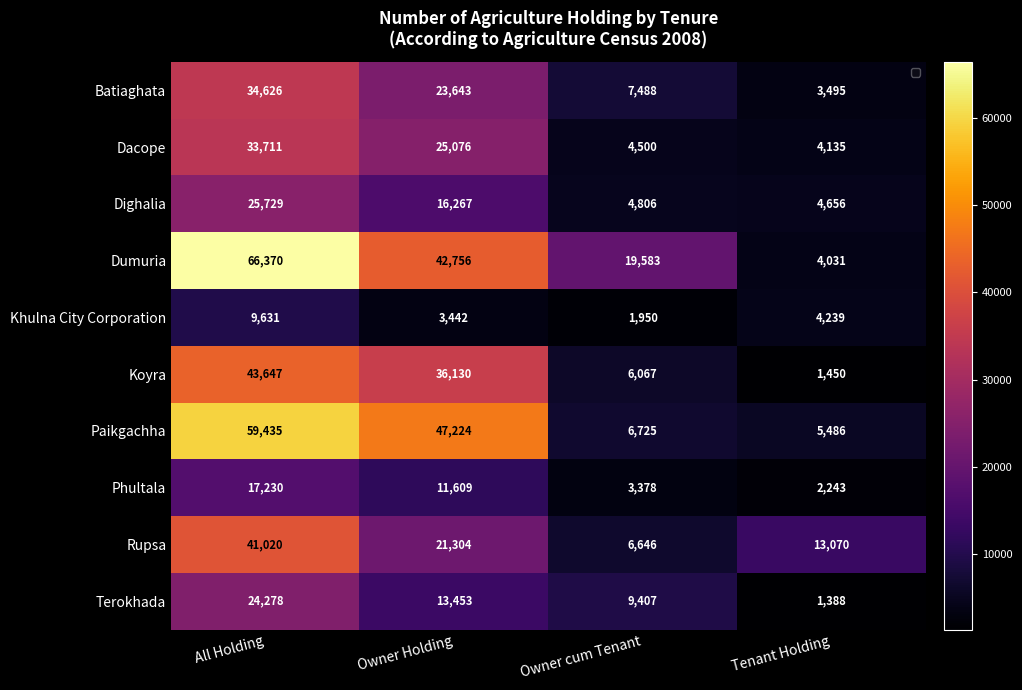

What is the sum of the Khulna City Corporation values at All Holding and Tenant Holding?

13870